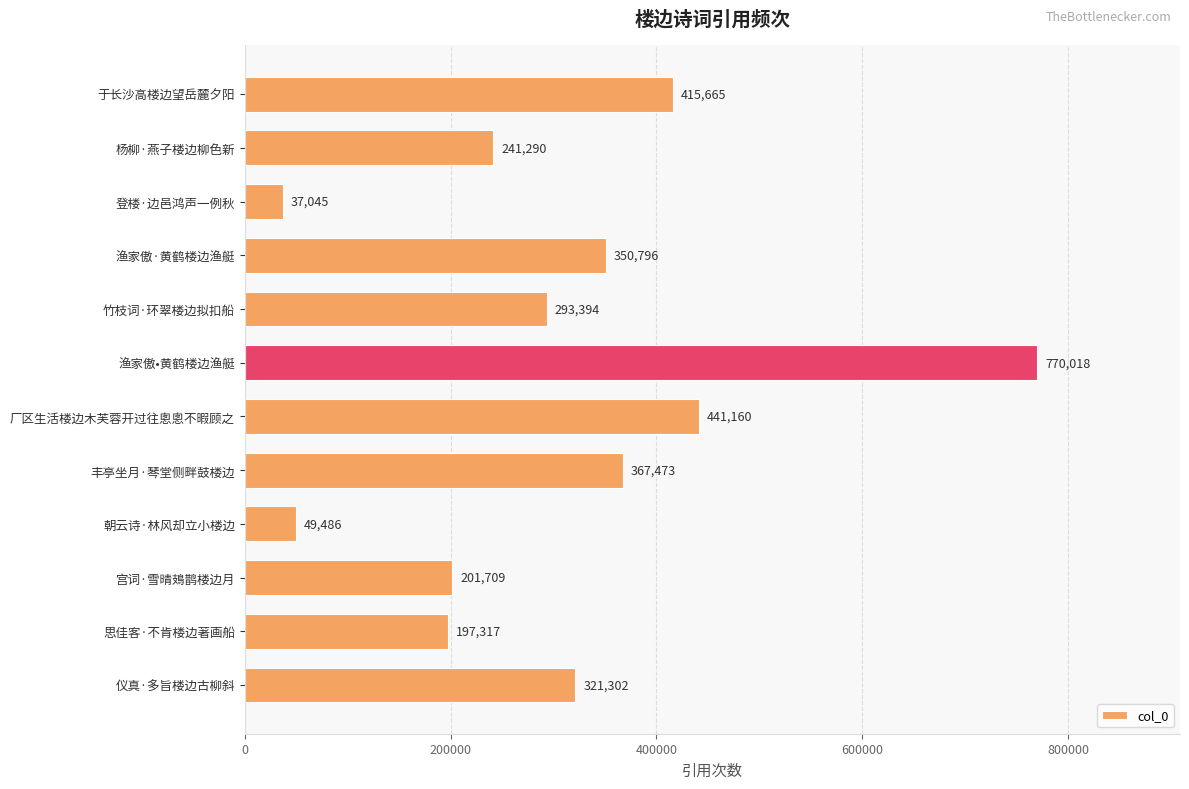

What is the label of the 7th bar from the top?

厂区生活楼边木芙蓉开过往悤悤不暇顾之